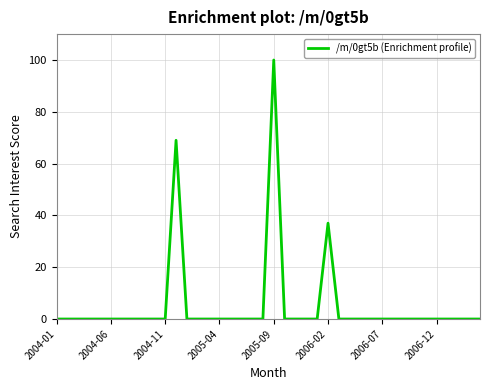

What is the greatest value displayed?

100